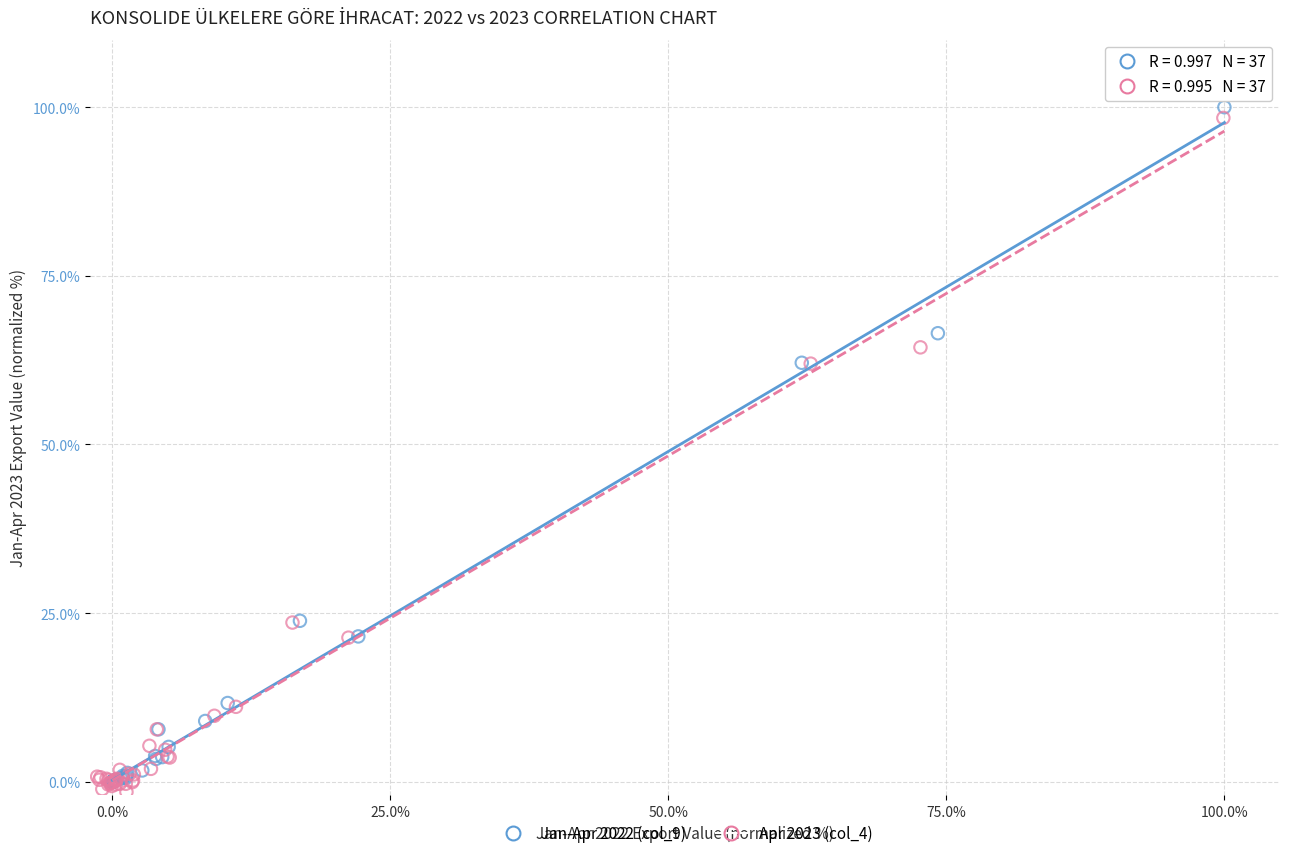

Which series contains the highest Y value?

Jan-Apr 2022 (col_9)